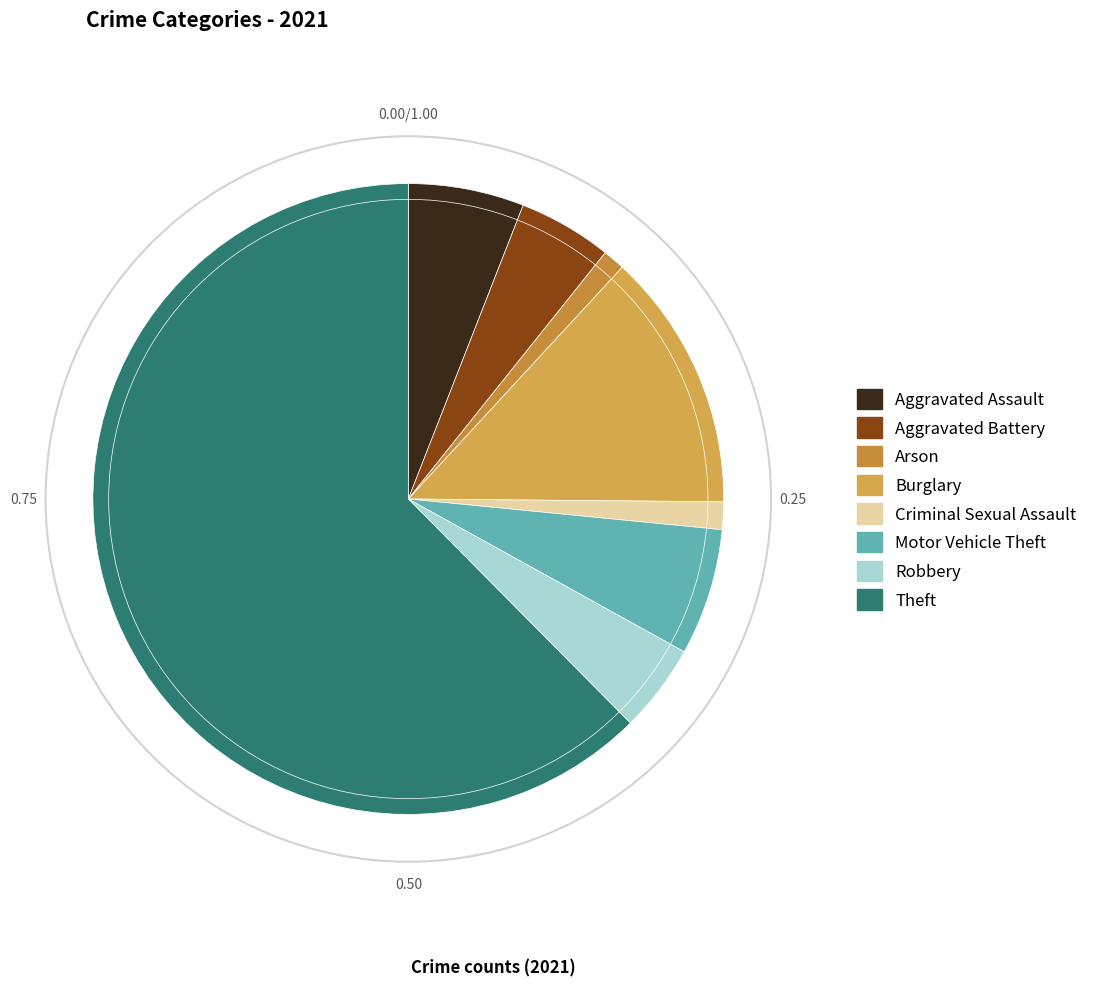

What is the total percentage of Motor Vehicle Theft and Criminal Sexual Assault?

7.9%